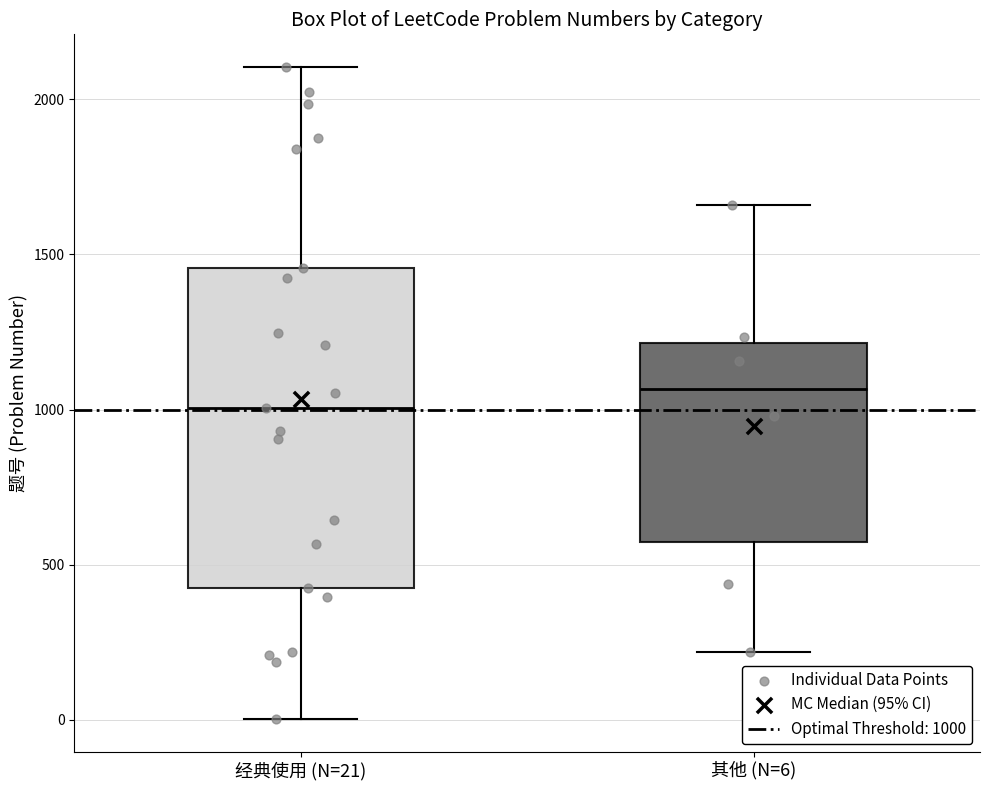

Reading left to right, transcribe this box plot: for each box, give where its median line is, the range the box spans, and where its two whiskers end, as read against the y-axis. The values are not printed on the chart, so give them approximately, as read against the axis.

经典使用 (N=21): median 1000, box 400 to 1450, whiskers 0 to 2100
其他 (N=6): median 1050, box 550 to 1200, whiskers 200 to 1650